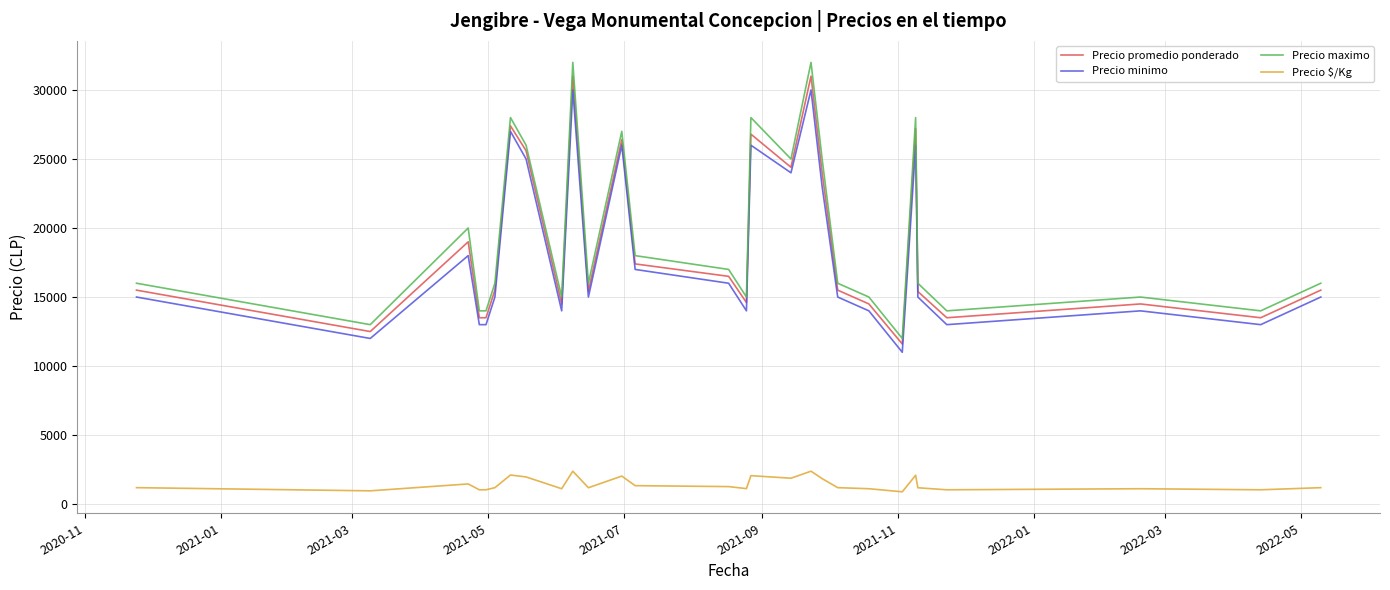

True or false: Precio promedio ponderado and Precio $/Kg intersect in this chart.

False